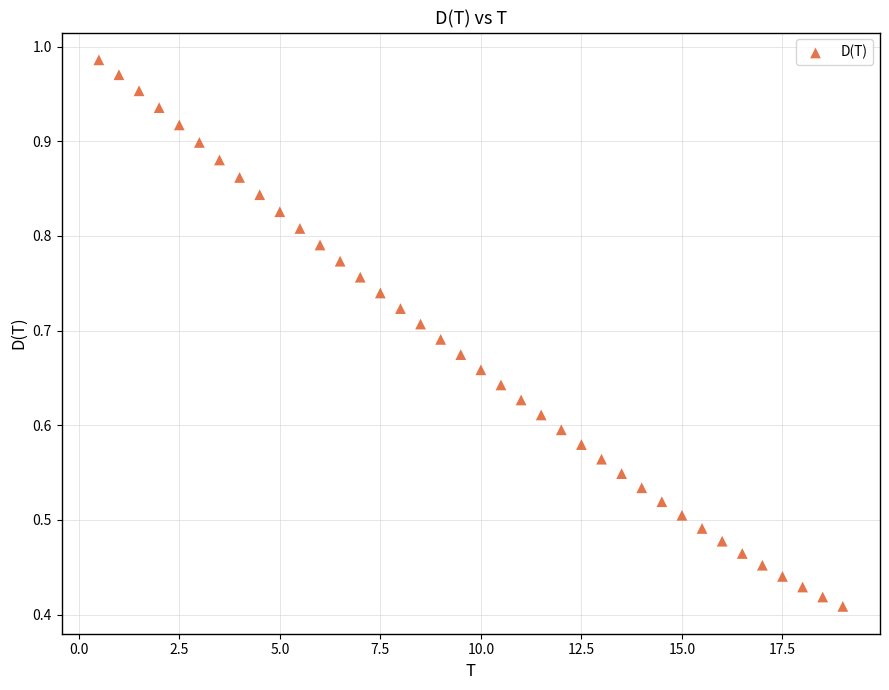

What is the range of X values (max minus min)?

18.5